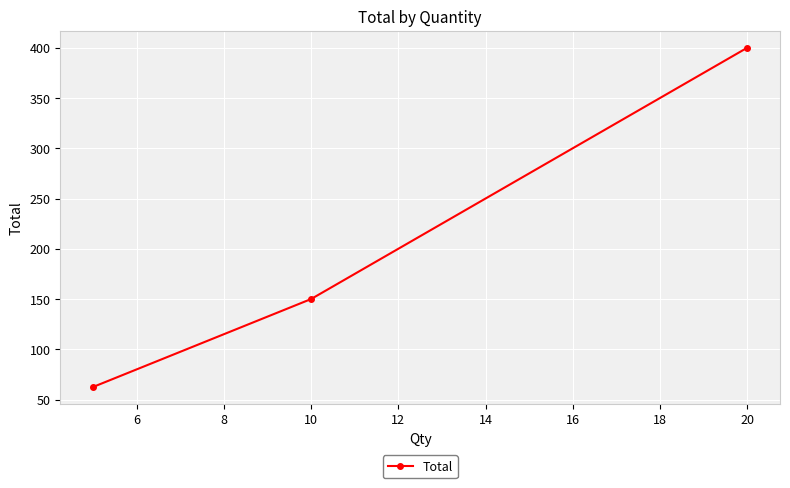

What is the difference between the maximum and second lowest values?

250.0